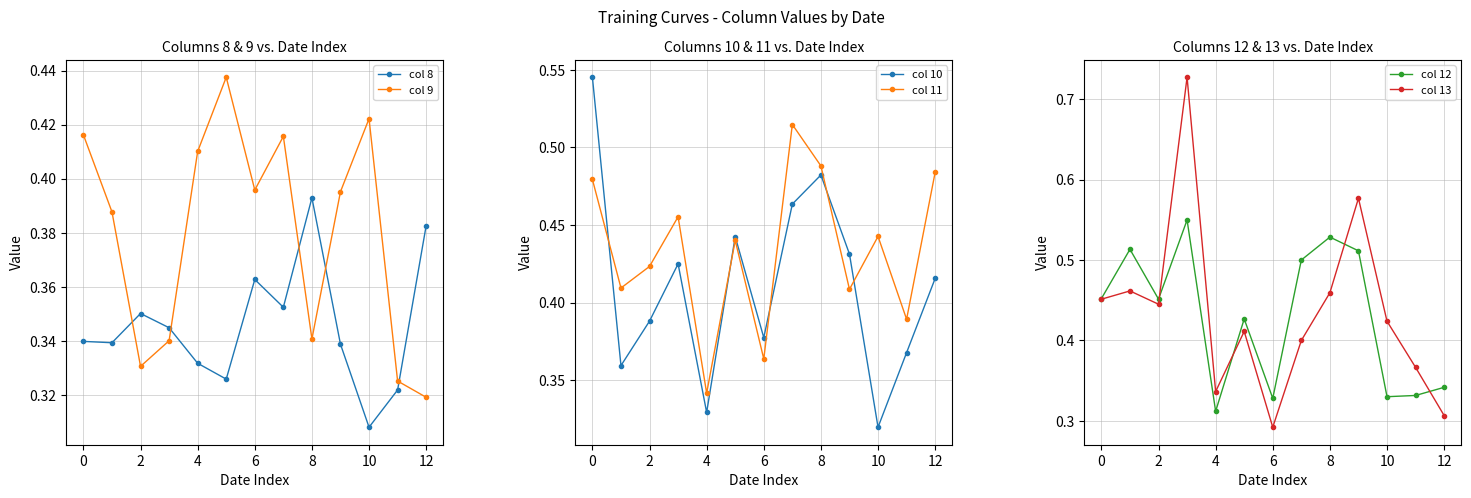

Which series has the largest total across all categories?

col 13